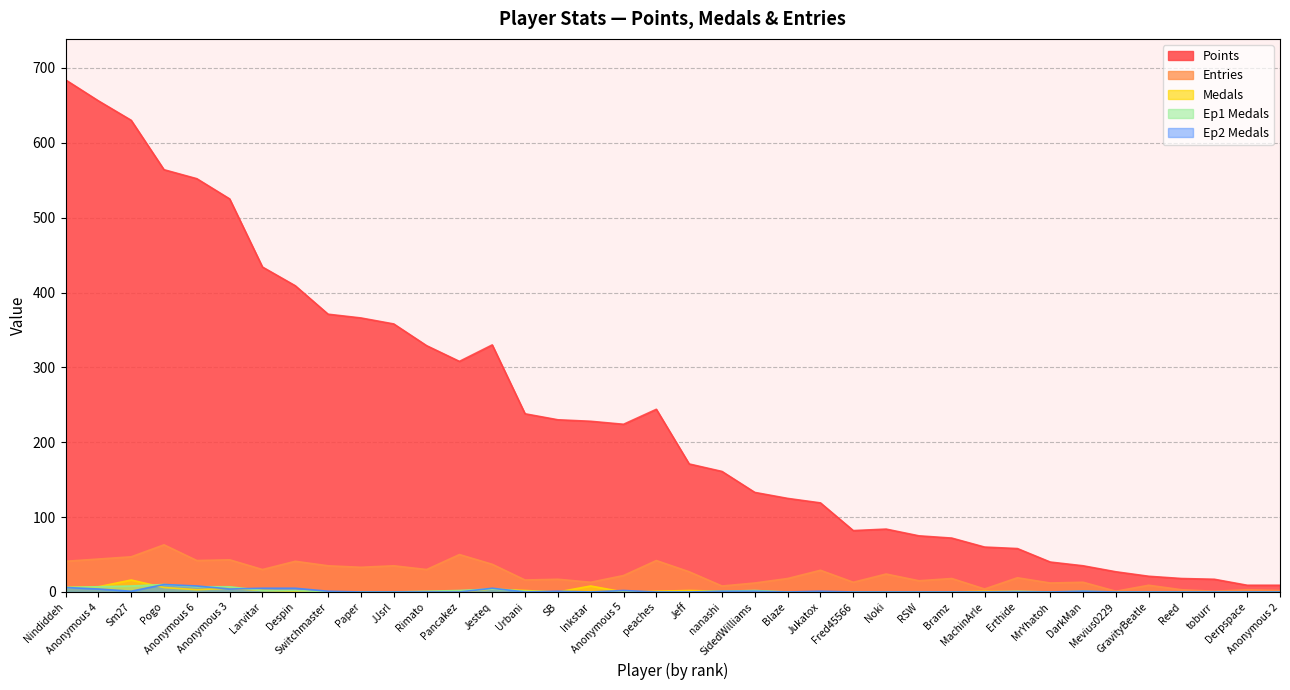

Which series has the largest total across all categories?

Points